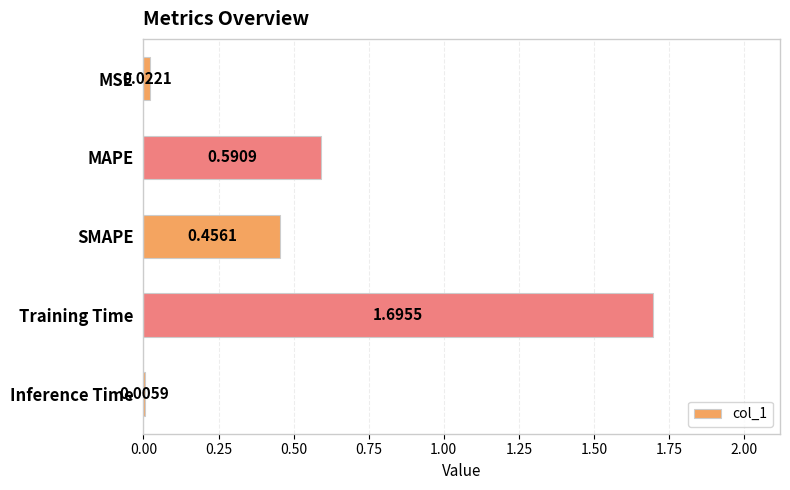

What is the change in value from MSE to MAPE?

+0.6